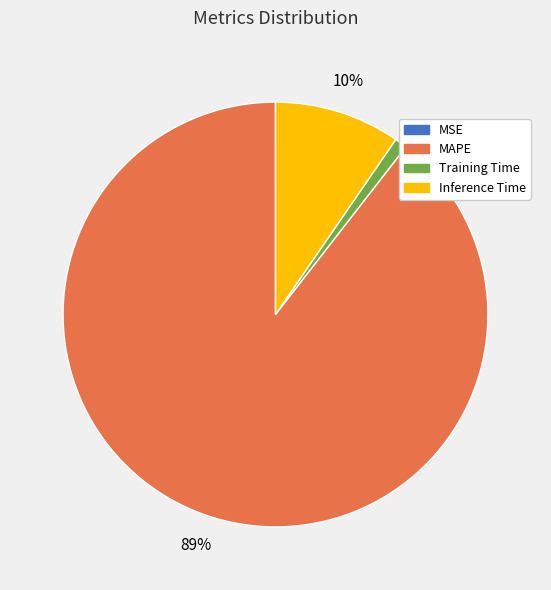

What is the largest slice in the pie chart?

MAPE